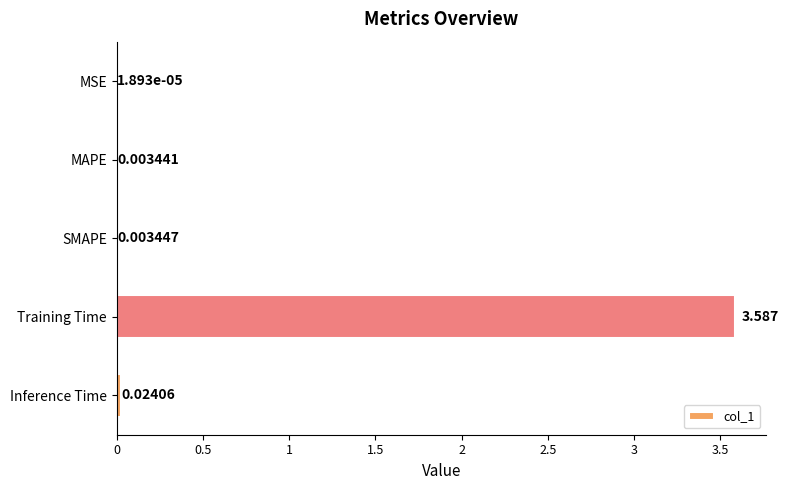

At which label is the value closest to 1?

Inference Time